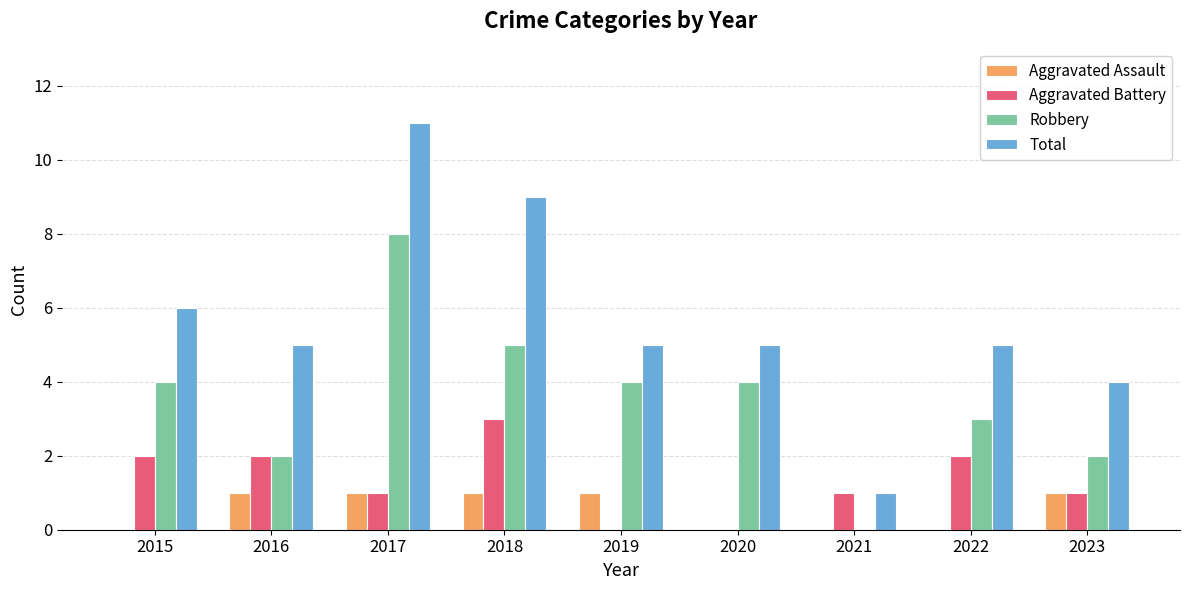

What is the sum of the Aggravated Battery values at 2019 and 2023?

1